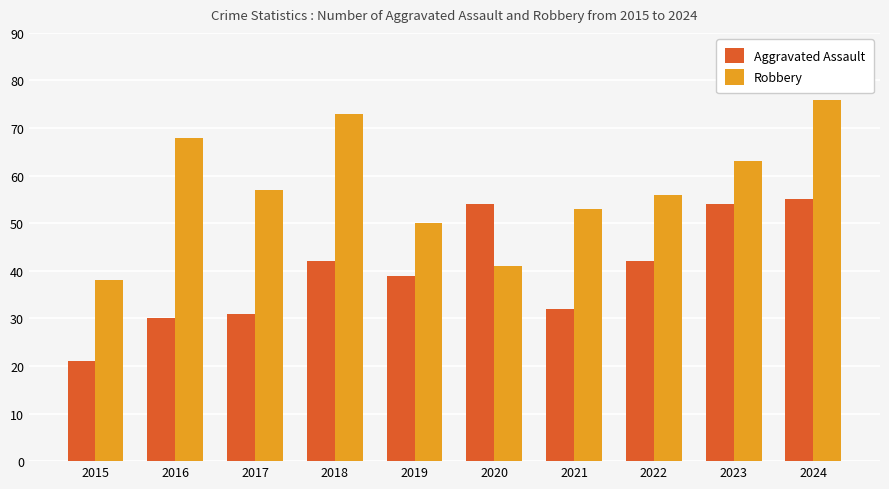

Between 2017 and 2018, which series saw the biggest shift?

Robbery